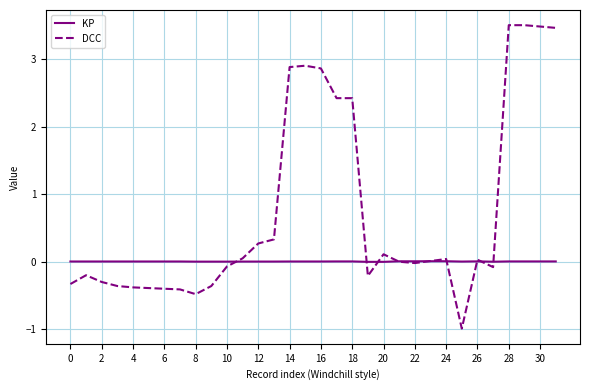

What is the maximum value shown in the chart?

3.5